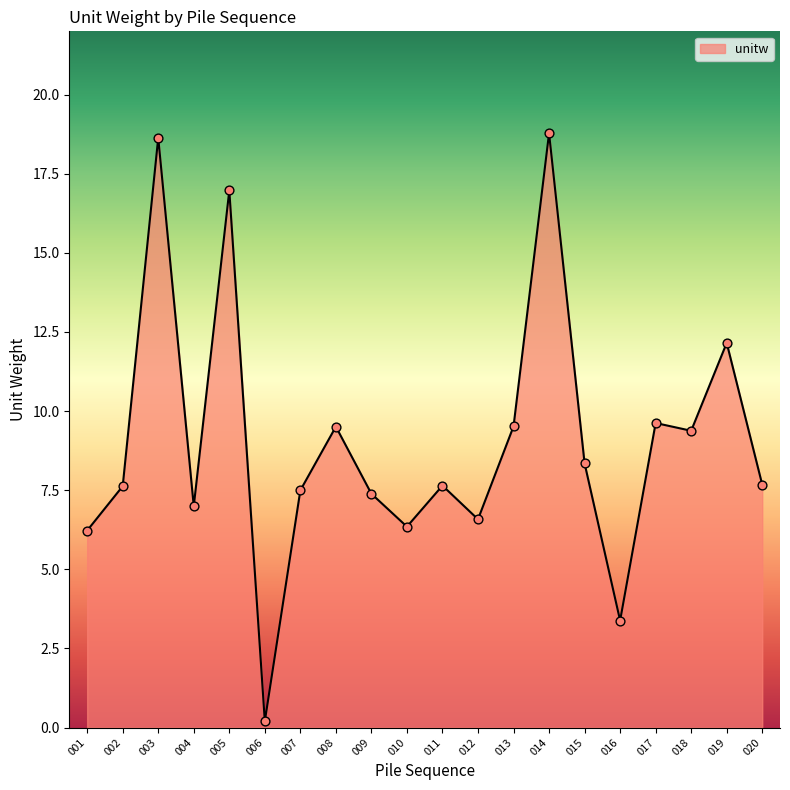

Approximately how many times larger is the value at 015 compared to 008?

0.9